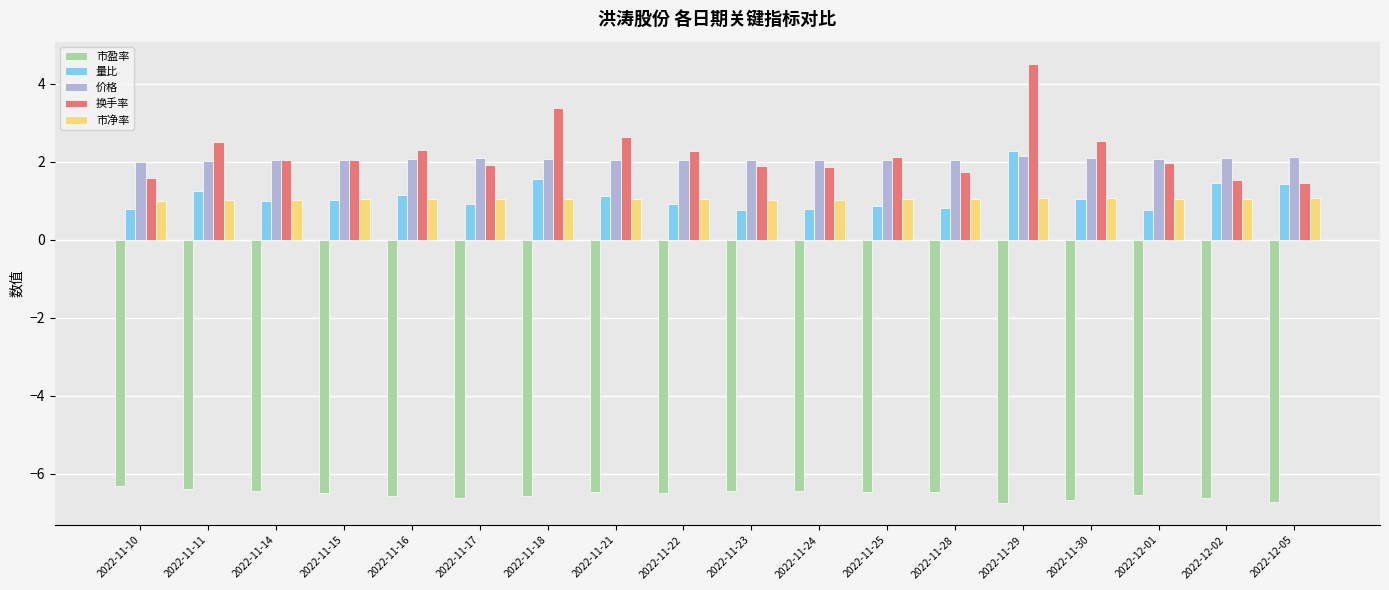

What is the sum of the 换手率 values at 2022-11-28 and 2022-12-02?

3.3